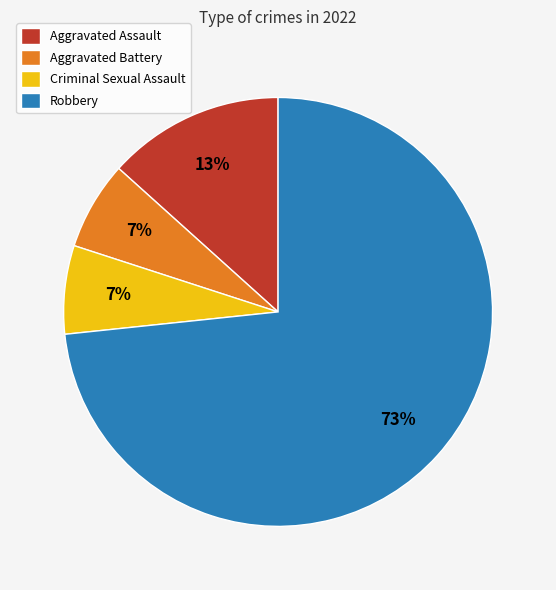

To the nearest percent, what is the combined percentage of Robbery and Criminal Sexual Assault?

80%